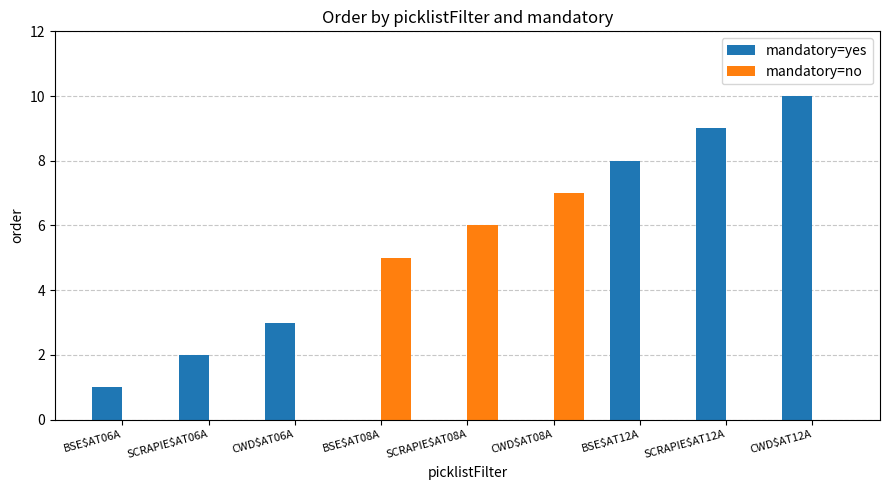

What is the sum of all mandatory=no values?

18